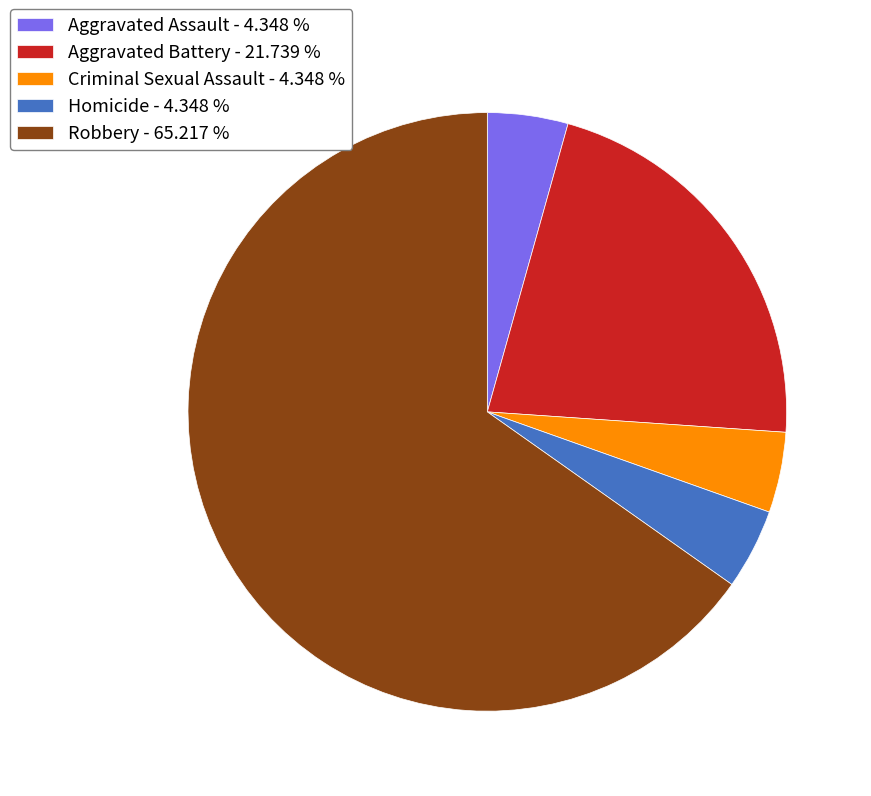

Approximately how many times larger is the value at Homicide compared to Aggravated Battery?

0.2